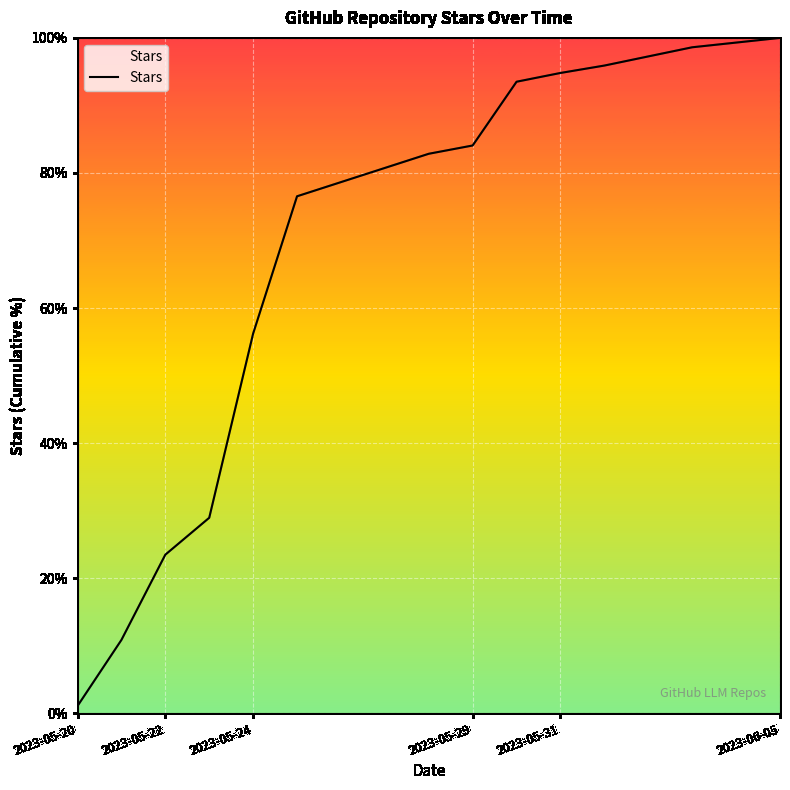

What is the difference between the maximum and minimum values?

98.9